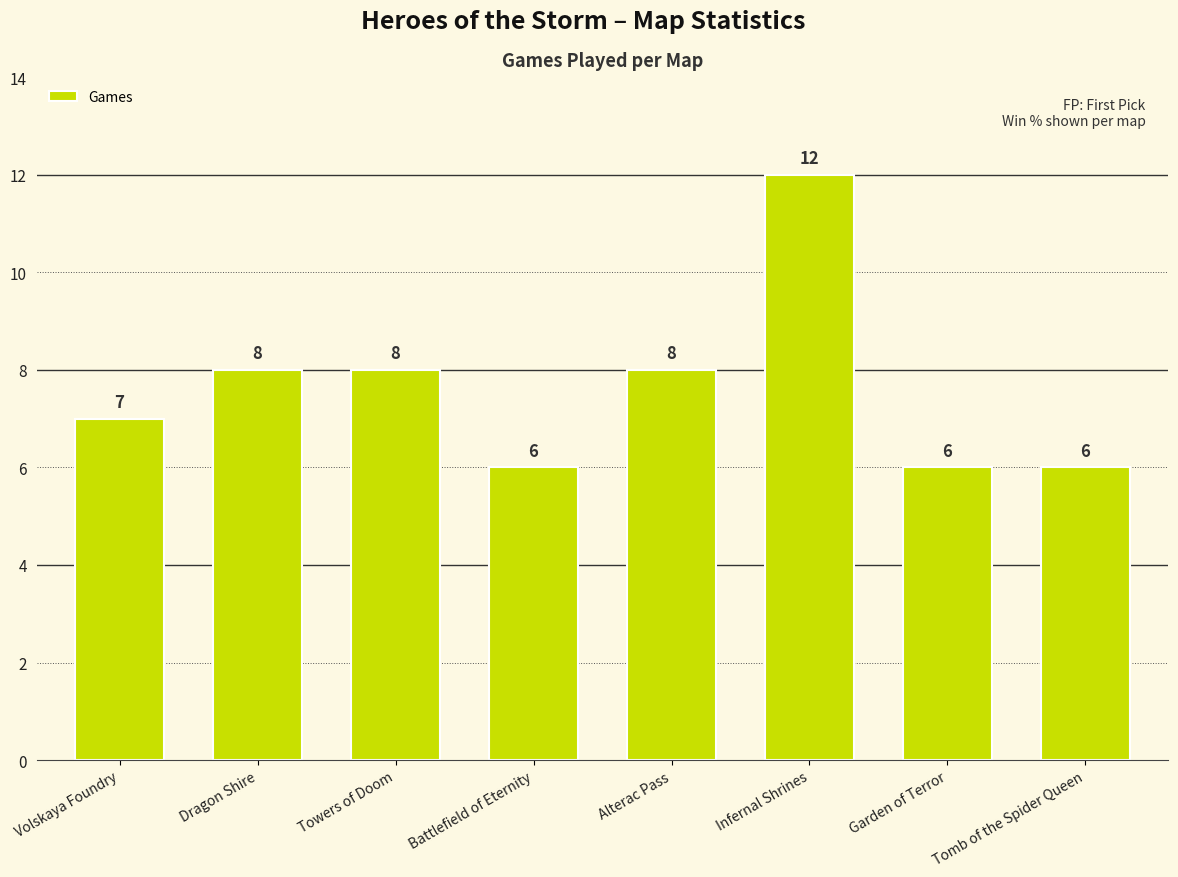

How many series are shown in this chart?

1